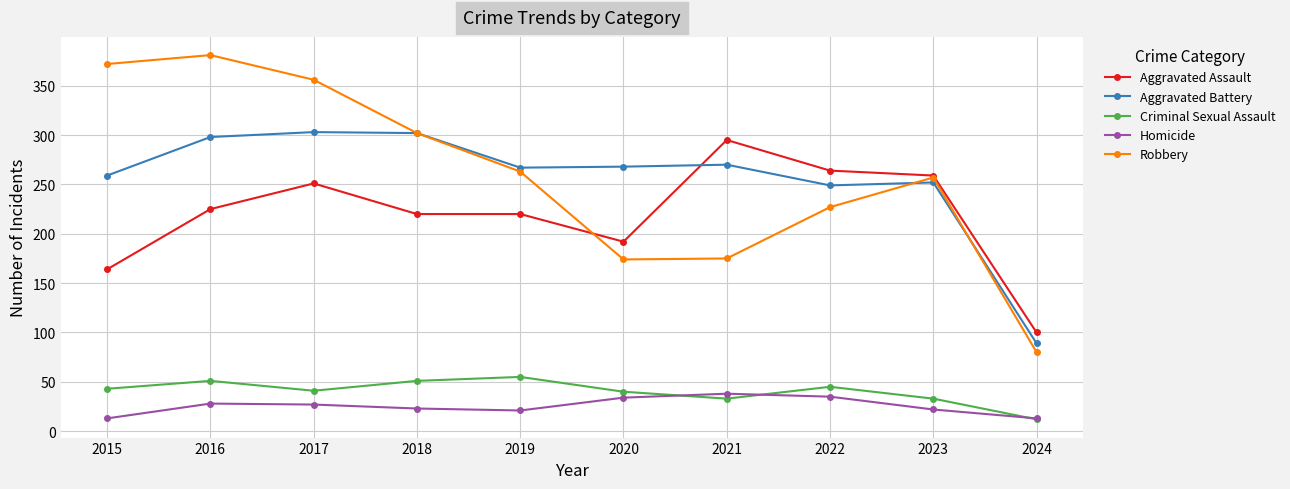

How many interior local valleys does the Homicide series have?

1